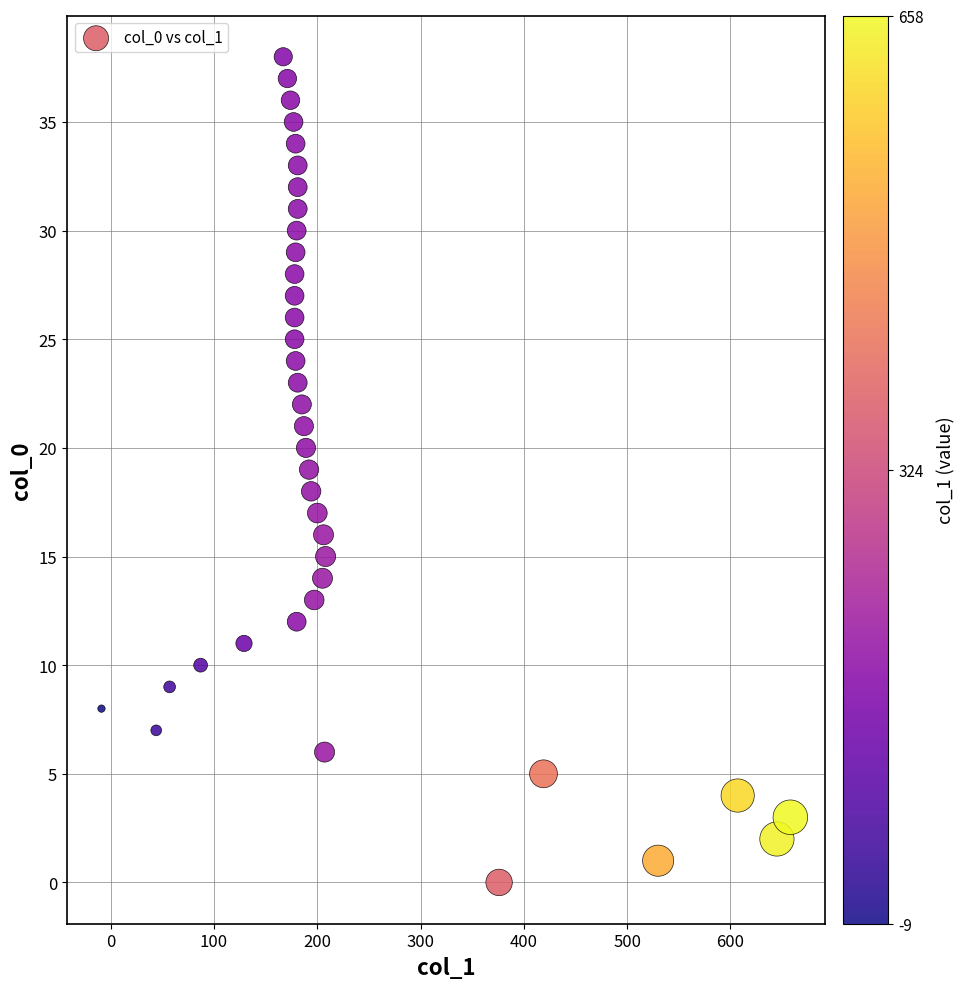

What is the range of X values (max minus min)?

667